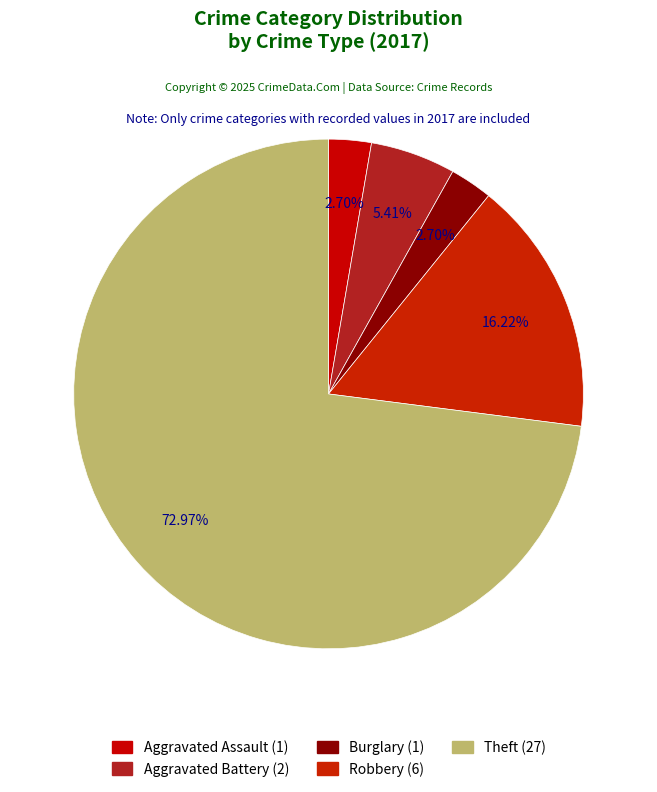

How many segments does this pie chart have?

5